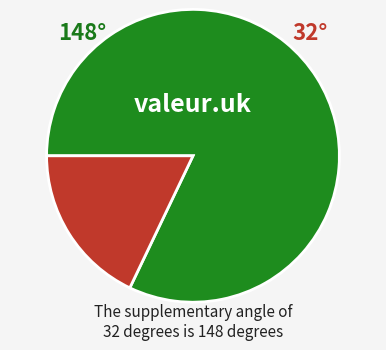

Is there a majority slice in this chart?

Yes